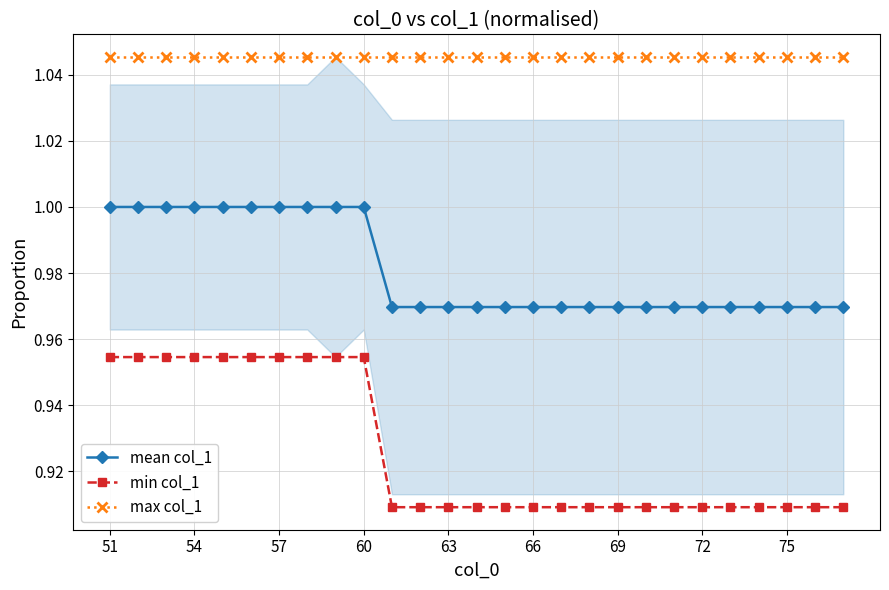

What is the average value of the mean col_1 series?

1.0